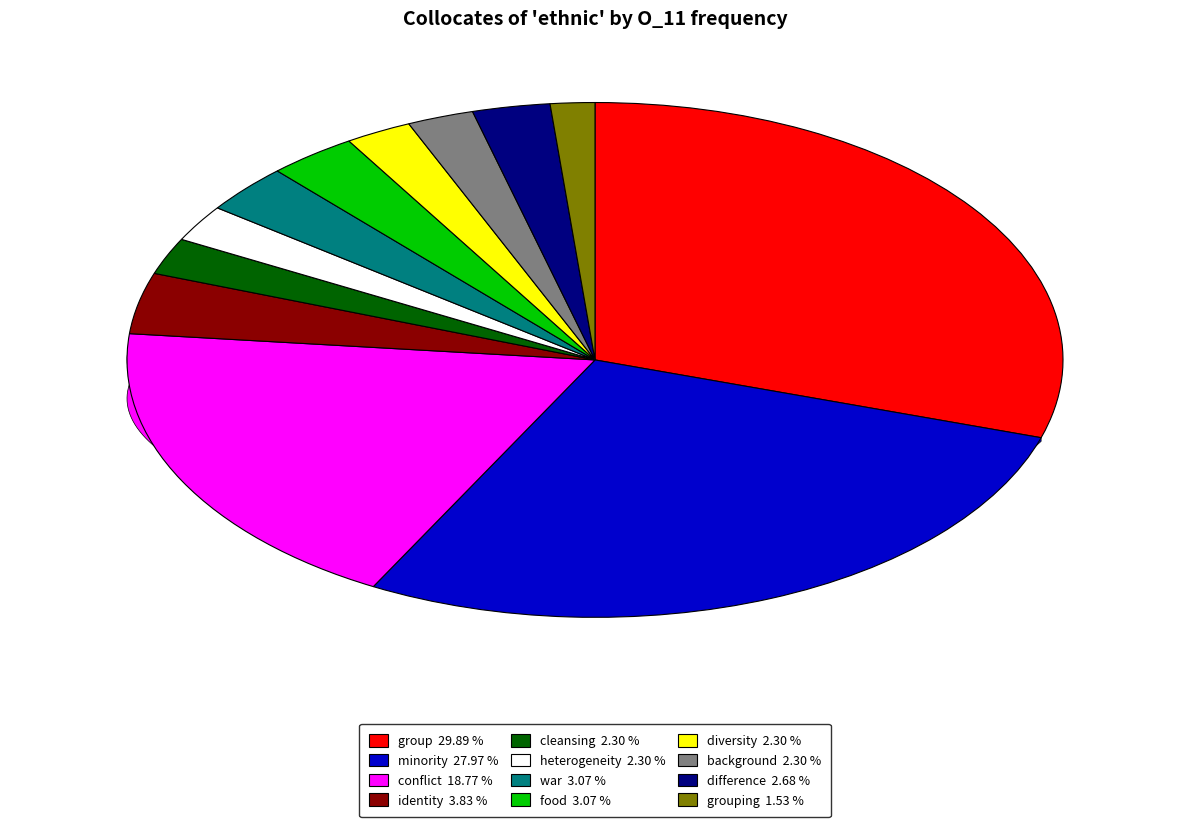

How many slices are in this pie chart?

12